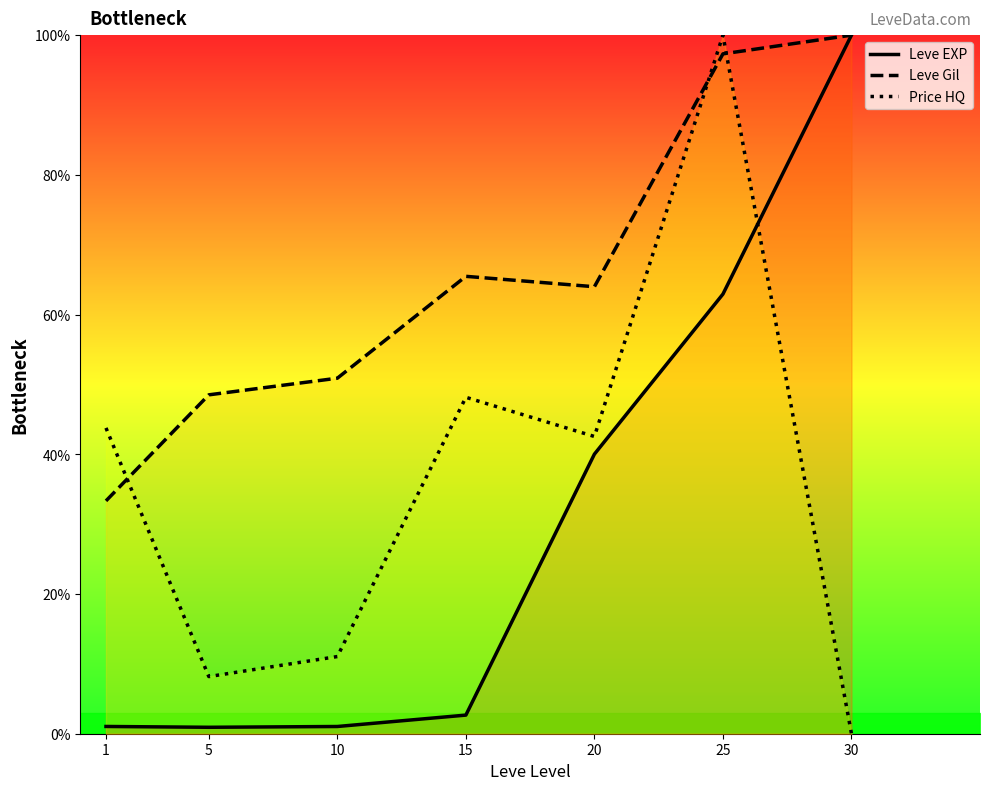

List the labels in order of Price HQ value, largest first.

25, 15, 1, 20, 10, 5, 30